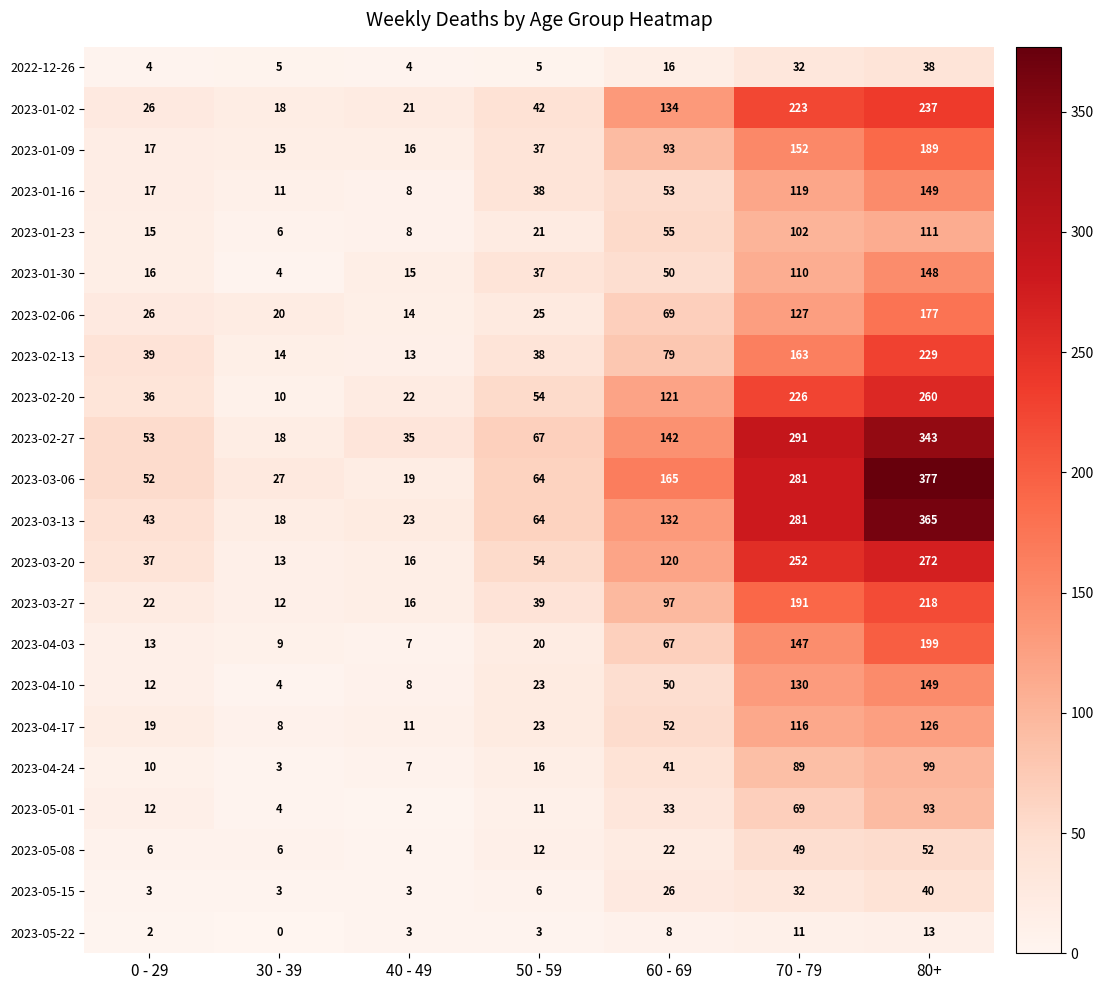

The 2023-01-02 series shows 32 at 40 - 49. True or false?

False